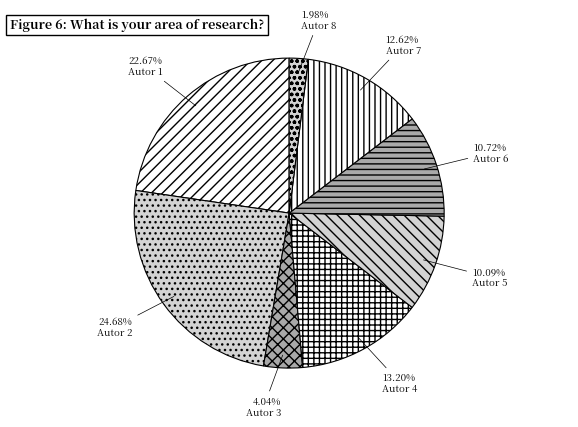

Count the number of slices in the pie.

8